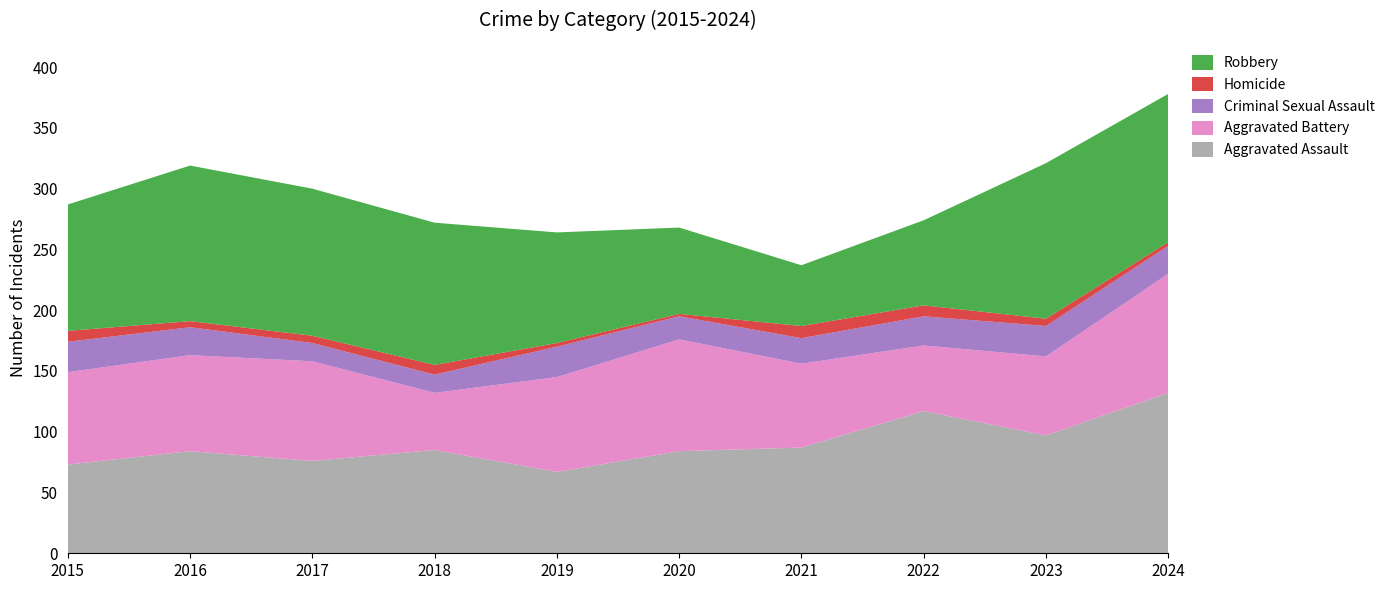

Reading right to left, list all the values displayed in this chart.

Aggravated Assault: 2024=132	2023=97	2022=117	2021=87	2020=84	2019=67	2018=85	2017=76	2016=84	2015=73
Aggravated Battery: 2024=98	2023=65	2022=54	2021=69	2020=92	2019=78	2018=47	2017=82	2016=79	2015=76
Criminal Sexual Assault: 2024=23	2023=25	2022=24	2021=21	2020=19	2019=25	2018=15	2017=15	2016=23	2015=25
Homicide: 2024=3	2023=6	2022=9	2021=10	2020=2	2019=3	2018=8	2017=6	2016=5	2015=9
Robbery: 2024=122	2023=128	2022=70	2021=50	2020=71	2019=91	2018=117	2017=121	2016=128	2015=104